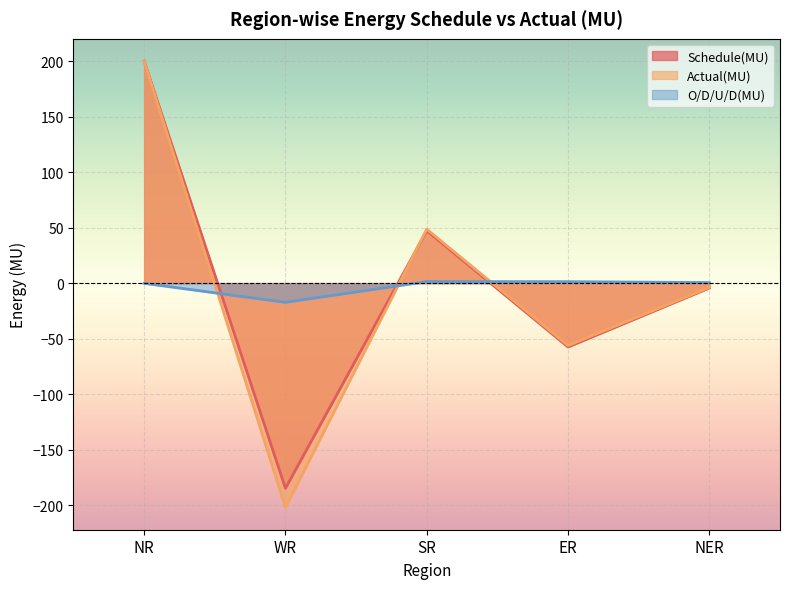

Reading left to right, what are all the values shown in this chart?

Schedule(MU): 200.0	-184.8	47.2	-57.5	-4.4
Actual(MU): 199.8	-202.1	48.6	-56.2	-3.9
O/D/U/D(MU): -0.2	-17.3	1.4	1.3	0.5